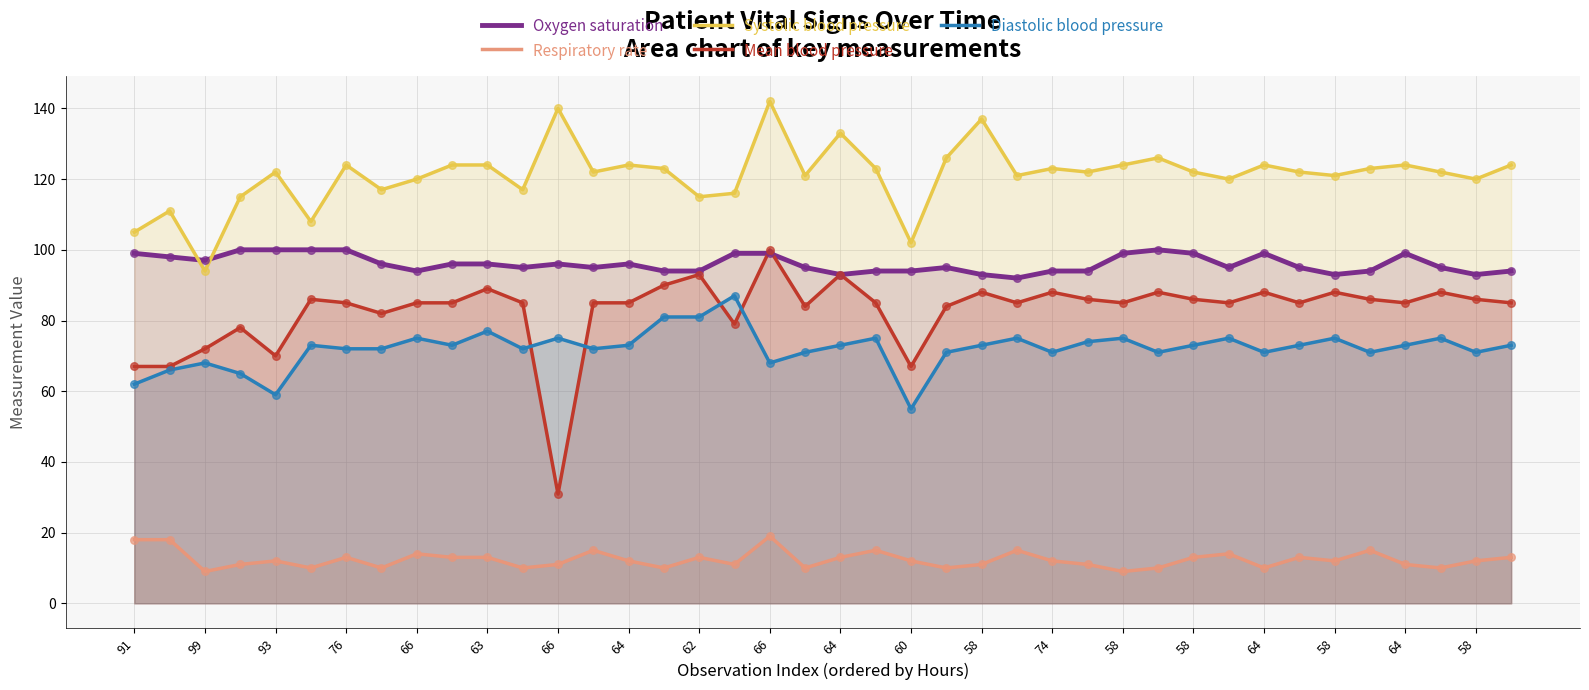

Which series has the largest Y range (max minus min)?

Mean blood pressure